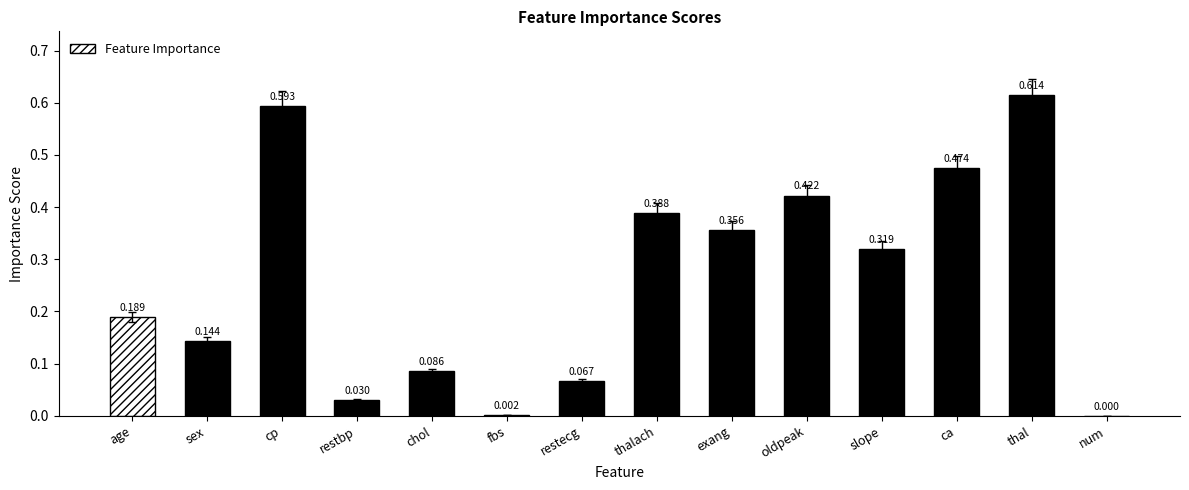

What is the change in value from cp to fbs?

-0.6